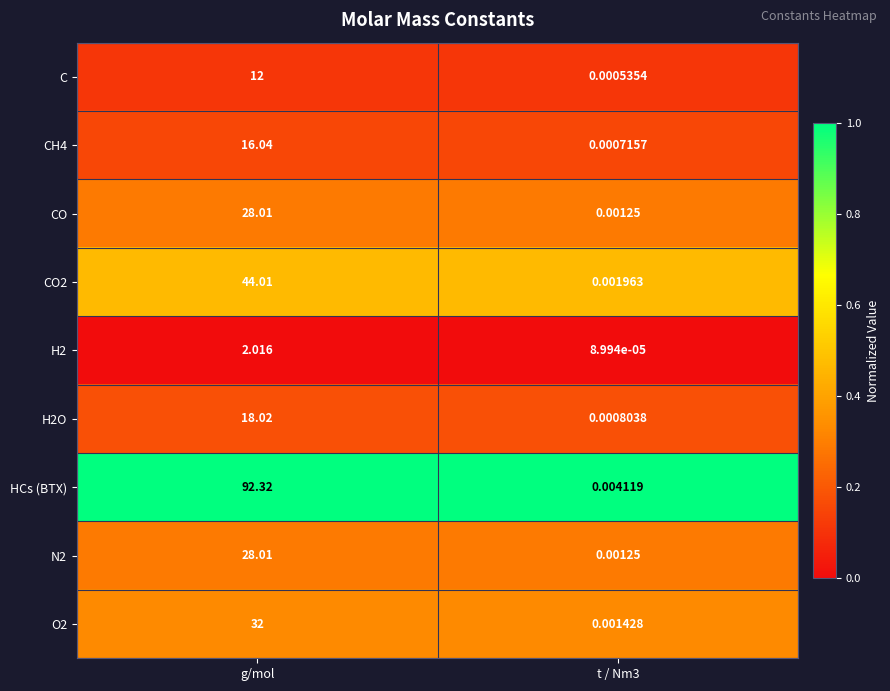

Which series has the widest spread of values?

HCs (BTX)